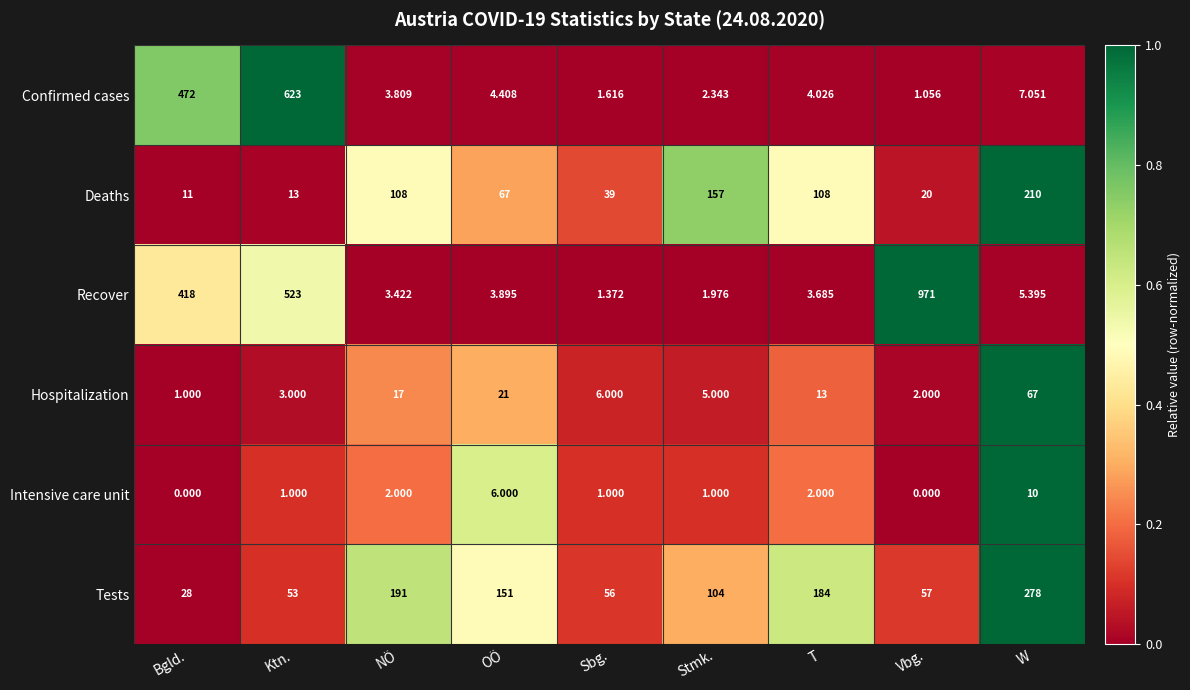

At which category does the chart reach its peak across all series?

Vbg.